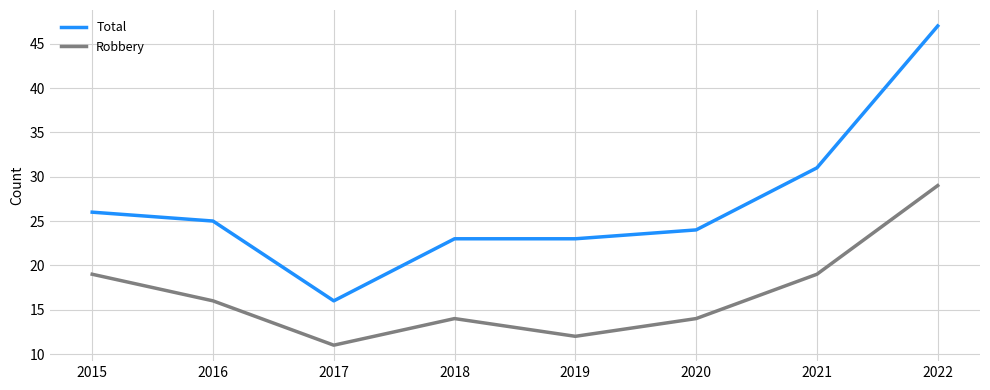

What is the approximate value of Robbery at 2020, to the nearest 5?

15